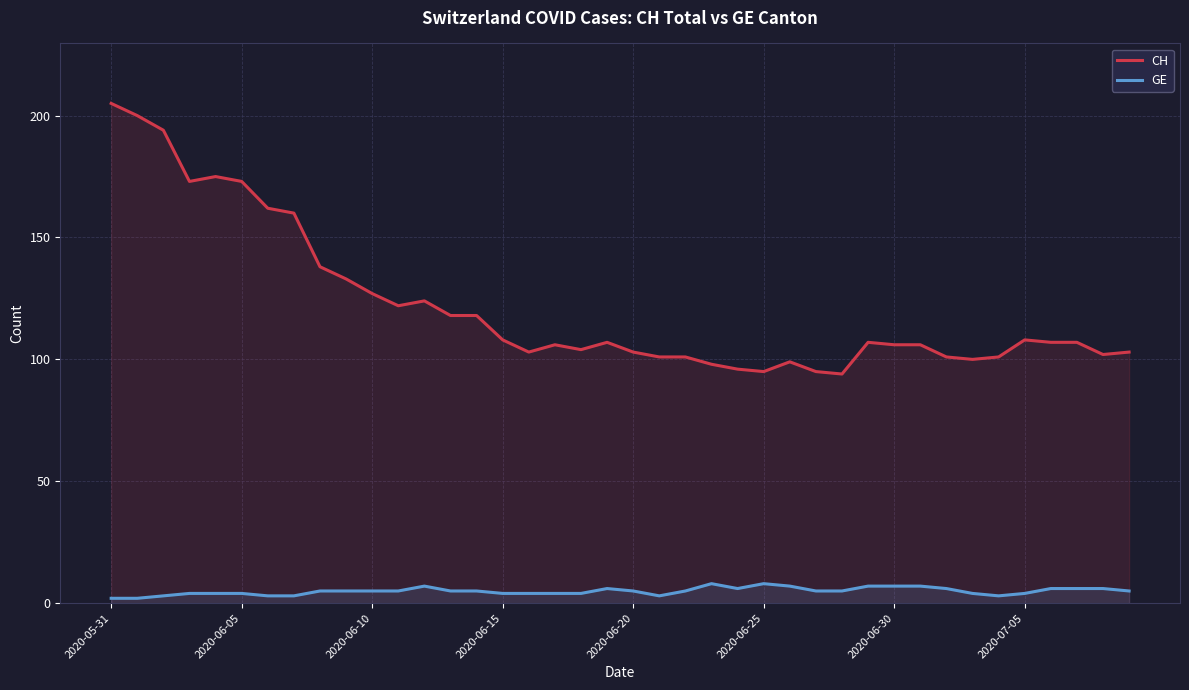

True or false: GE and CH cross at least once.

False